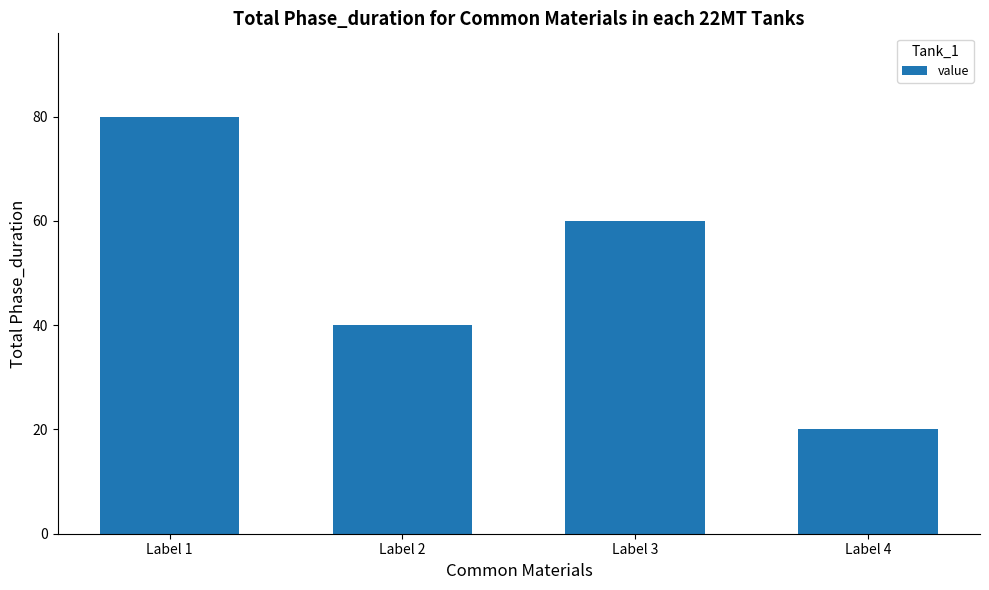

Reading right to left, extract all data points from this chart.

Label 4=20	Label 3=60	Label 2=40	Label 1=80